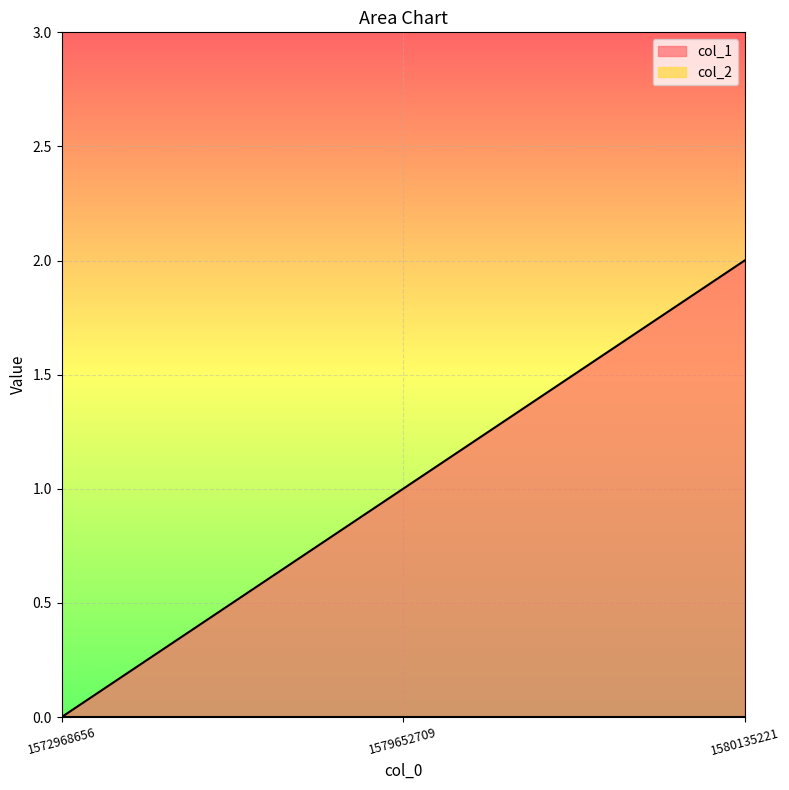

Reading left to right, what are all the values shown in this chart?

0	1	2